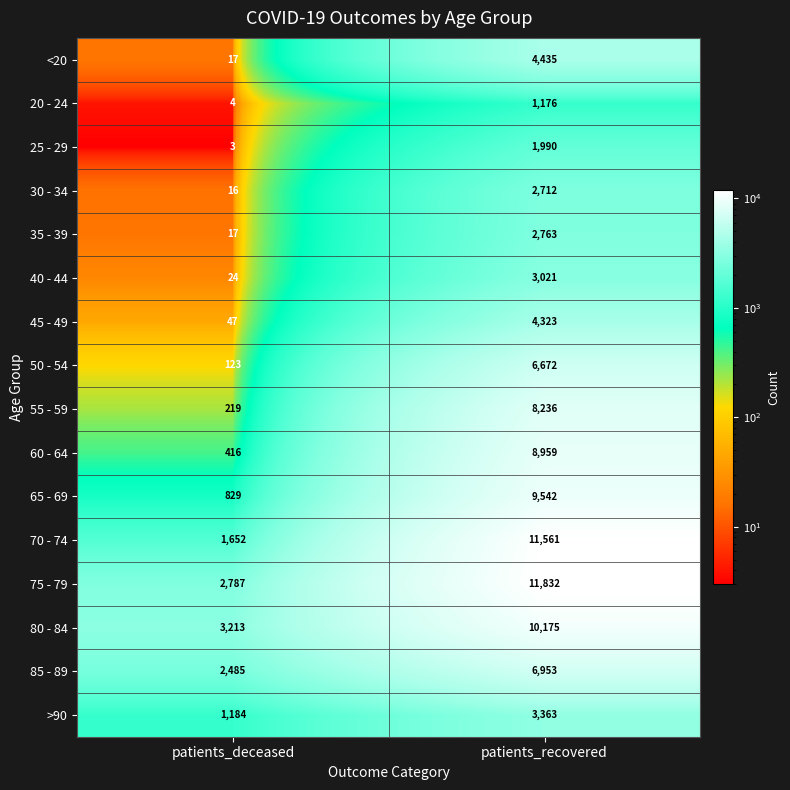

The value of 60 - 64 at patients_recovered is 8959. True or false?

True